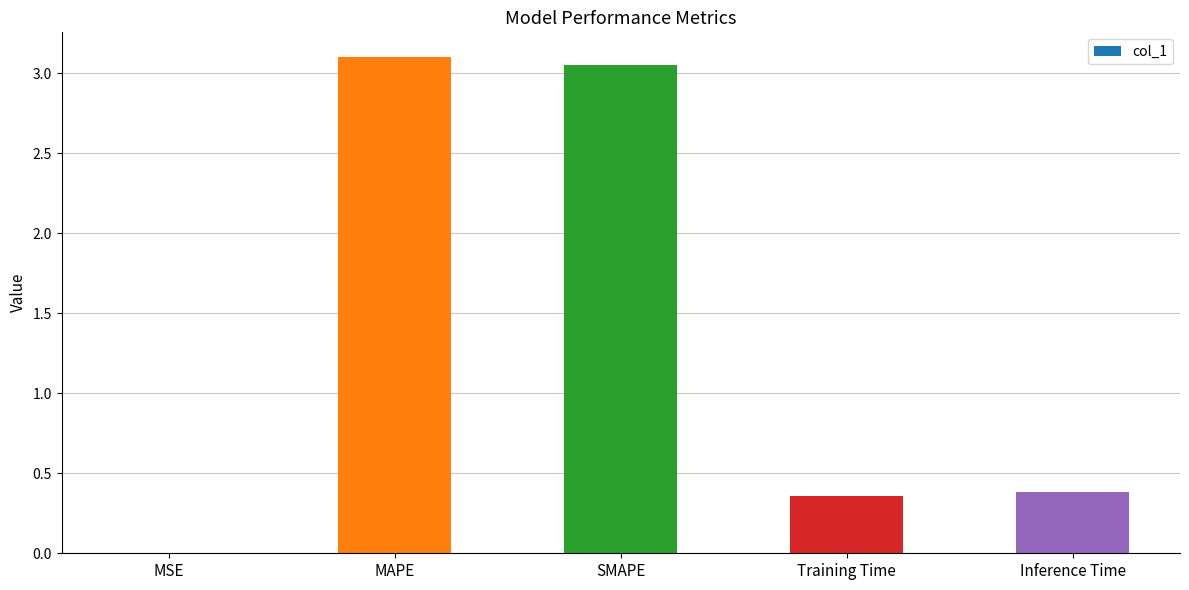

What is the change in value from MAPE to Inference Time?

-2.7